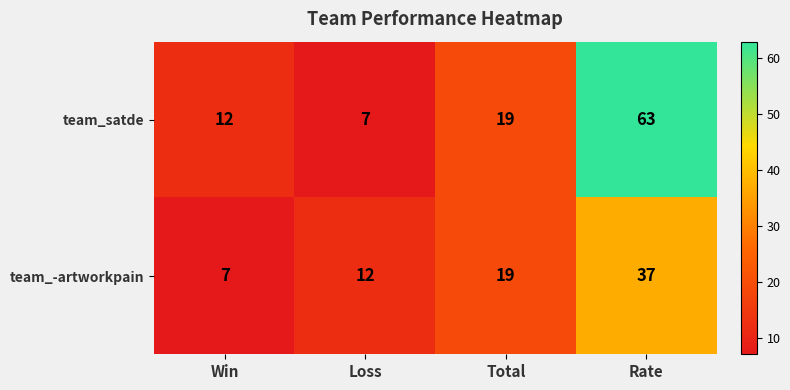

What is the approximate value of team_-artworkpain at Rate?

37